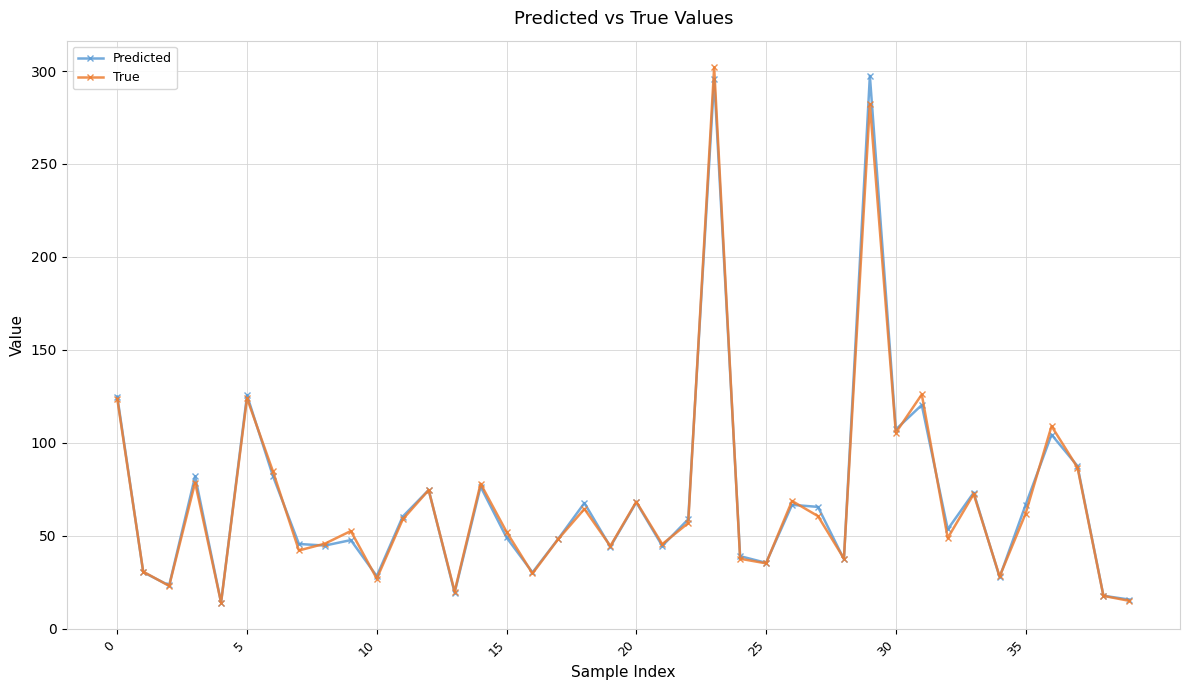

What is the value of the True point at the 24th from the left?

301.9